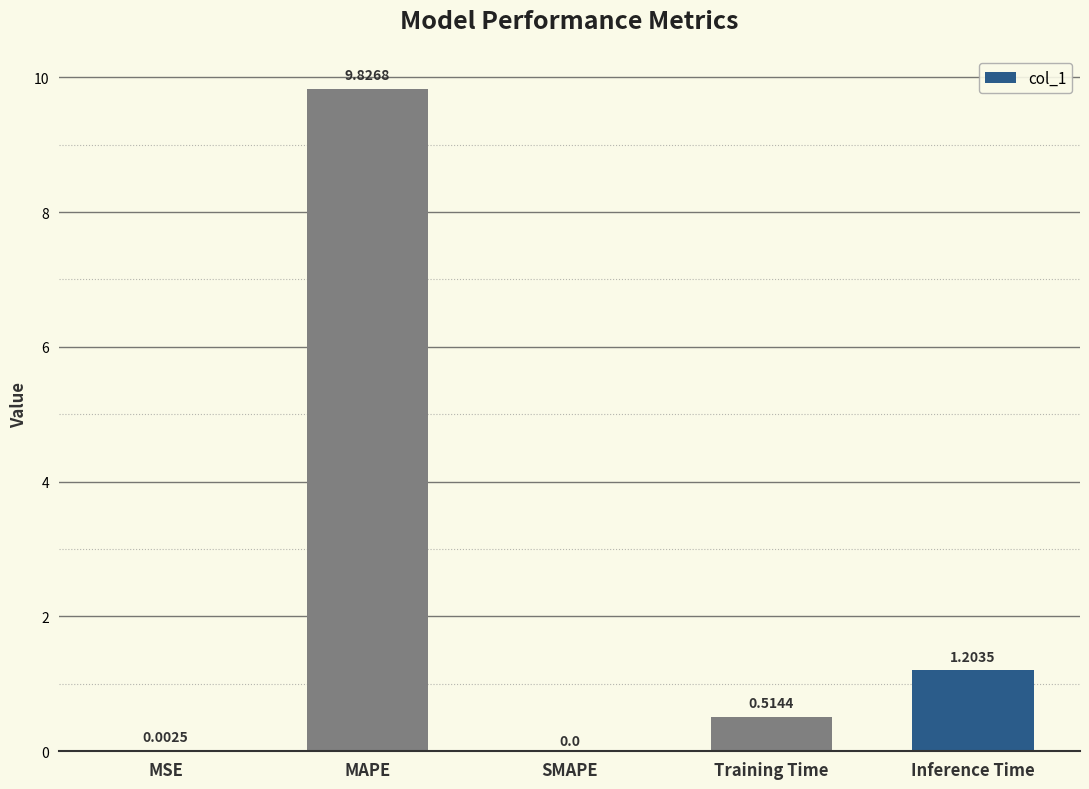

What is the change in value from MAPE to Inference Time?

-8.6